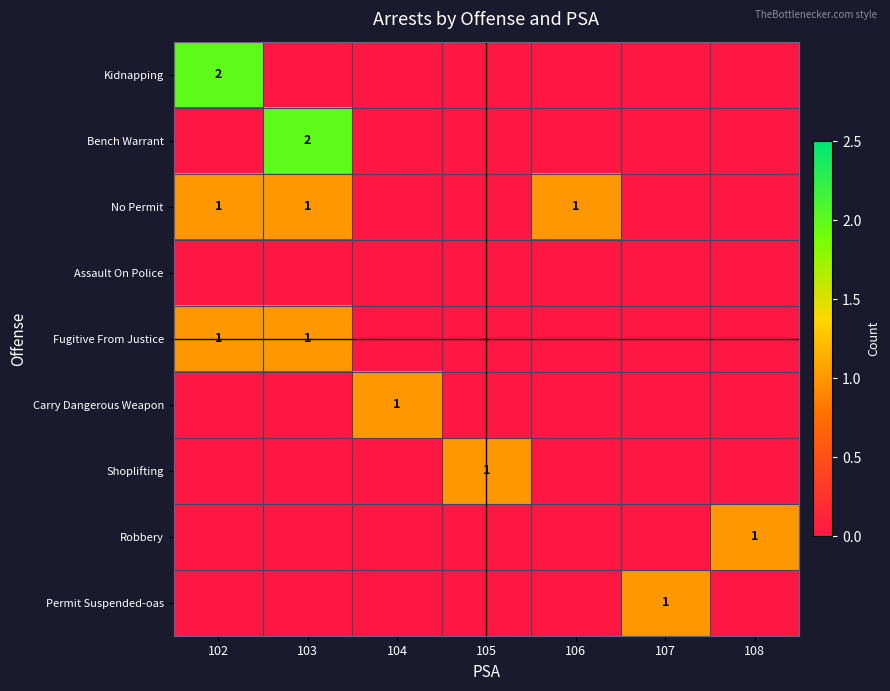

Between 102 and 108, which is larger?

102